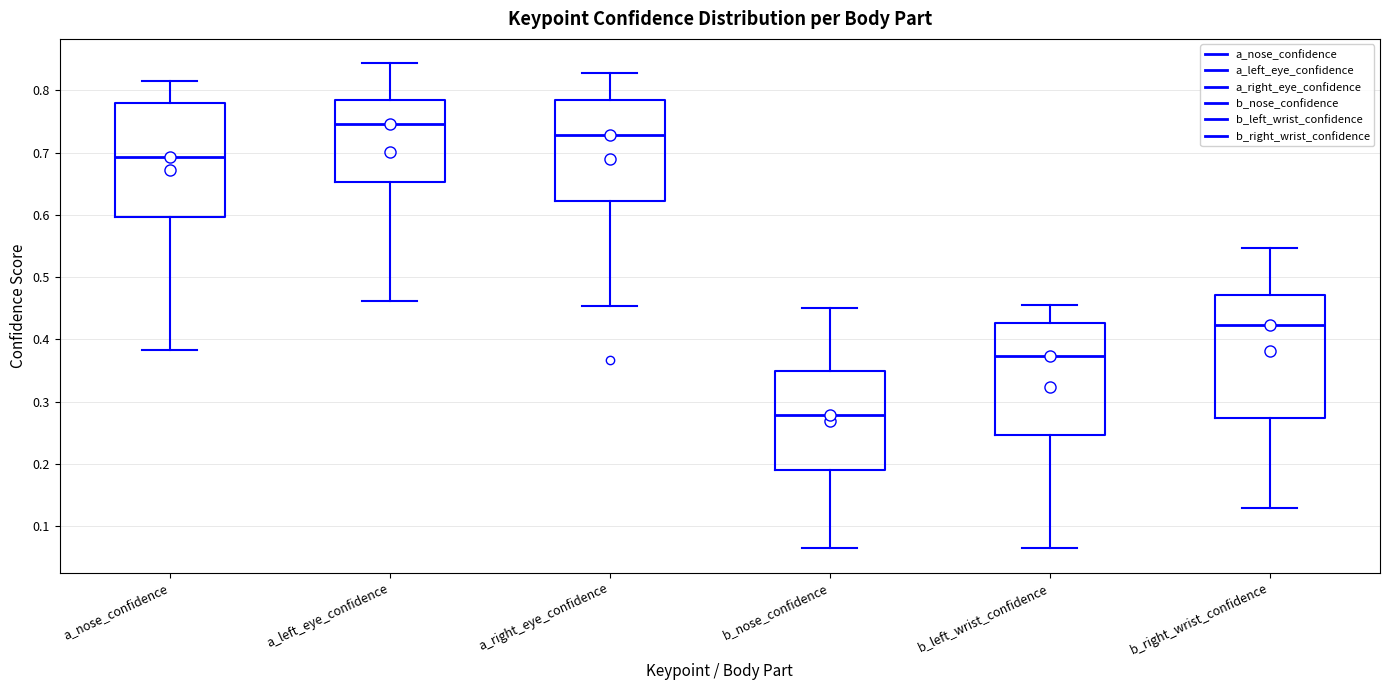

Reading left to right, read every box against the y-axis: the position of its median line, the range the box covers, and the ends of its whiskers. The values are not printed on the chart, so give them approximately, as read against the axis.

a_nose_confidence: median 0.69, box 0.60 to 0.78, whiskers 0.38 to 0.82
a_left_eye_confidence: median 0.75, box 0.65 to 0.78, whiskers 0.46 to 0.84
a_right_eye_confidence: median 0.73, box 0.62 to 0.78, whiskers 0.45 to 0.83
b_nose_confidence: median 0.28, box 0.19 to 0.35, whiskers 0.07 to 0.45
b_left_wrist_confidence: median 0.37, box 0.25 to 0.43, whiskers 0.06 to 0.46
b_right_wrist_confidence: median 0.42, box 0.27 to 0.47, whiskers 0.13 to 0.55